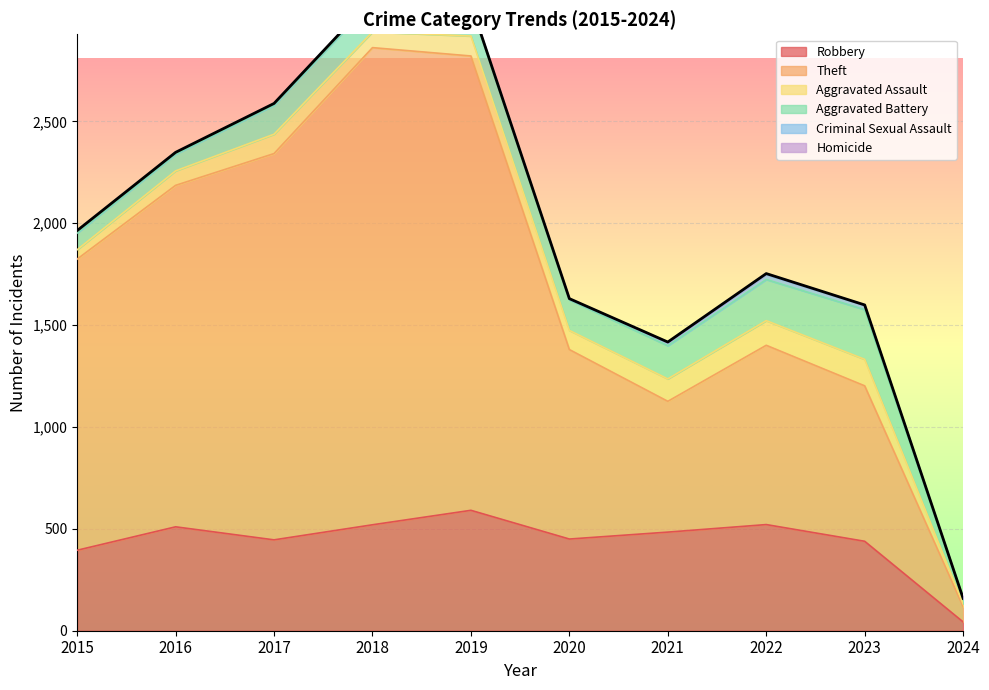

The Aggravated Battery series shows 152 at 2018. True or false?

True